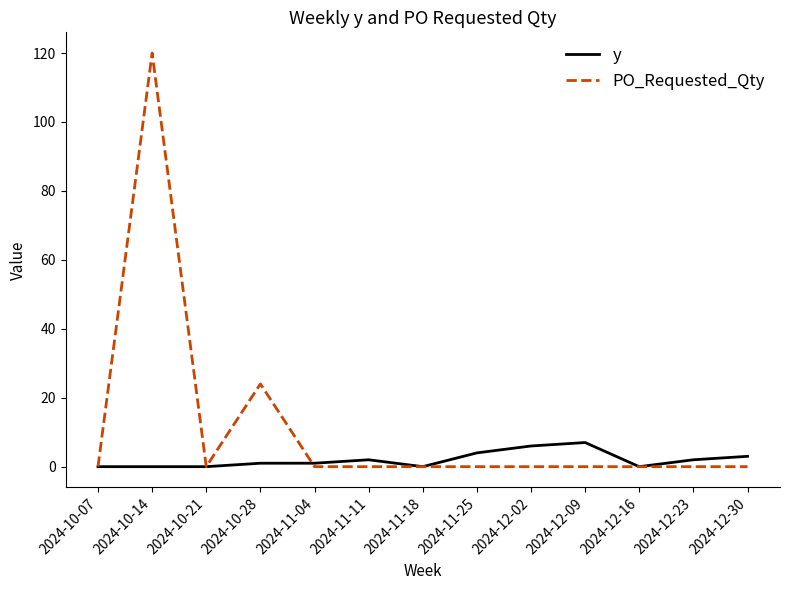

Between 2024-10-28 and 2024-11-18, which series saw the biggest shift?

PO_Requested_Qty